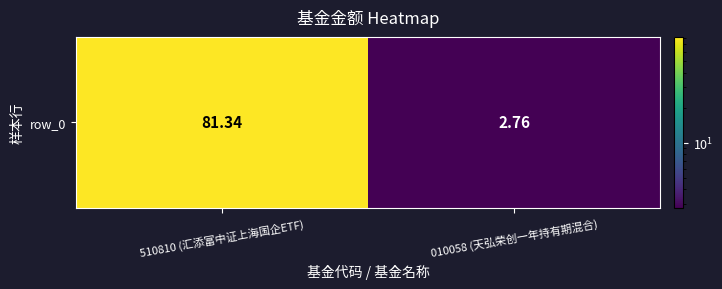

True or false: the data shows 4.1 at 010058 (天弘荣创一年持有期混合).

False